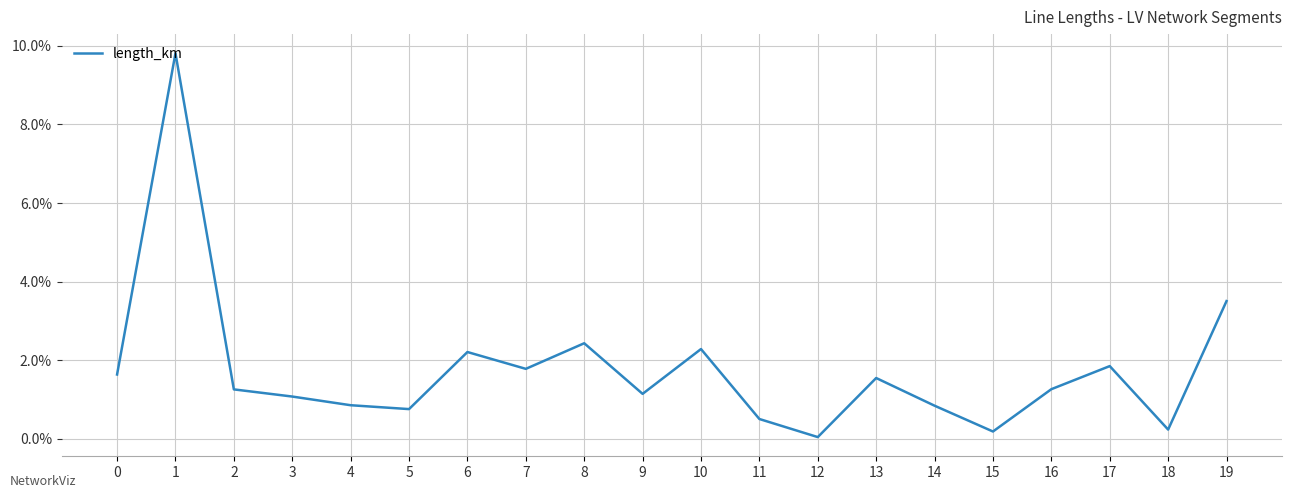

At which category does the chart reach its peak across all series?

1